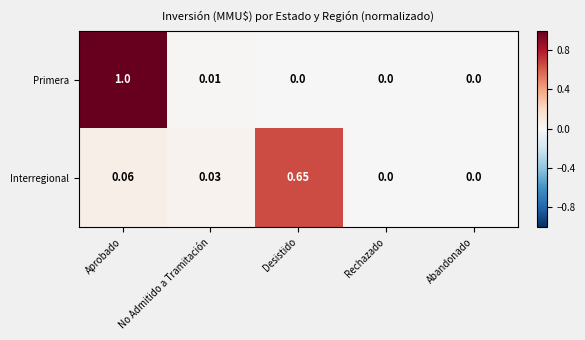

Rank the series by their average value, from highest to lowest.

Primera, Interregional